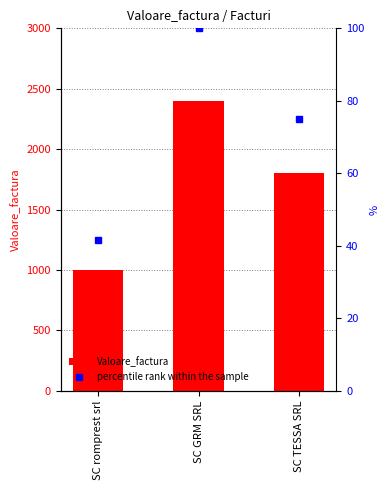

Does the chart contain stacked bars?

No